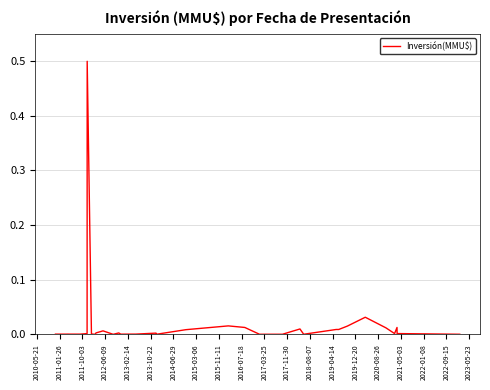

What is the maximum value shown in the chart?

0.5